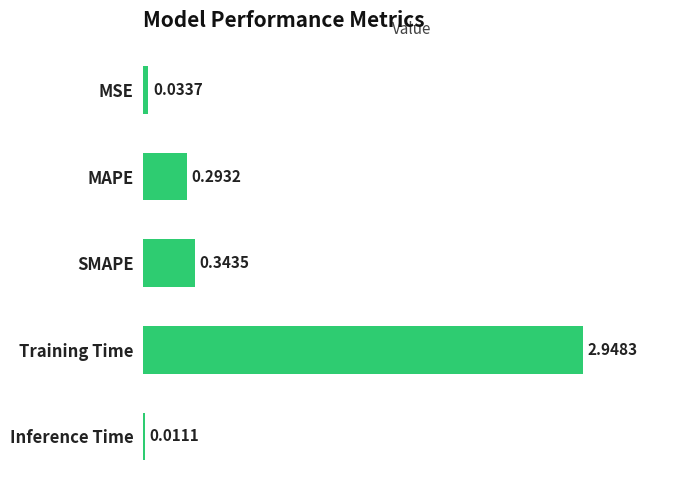

How many categories are shown in the chart?

5